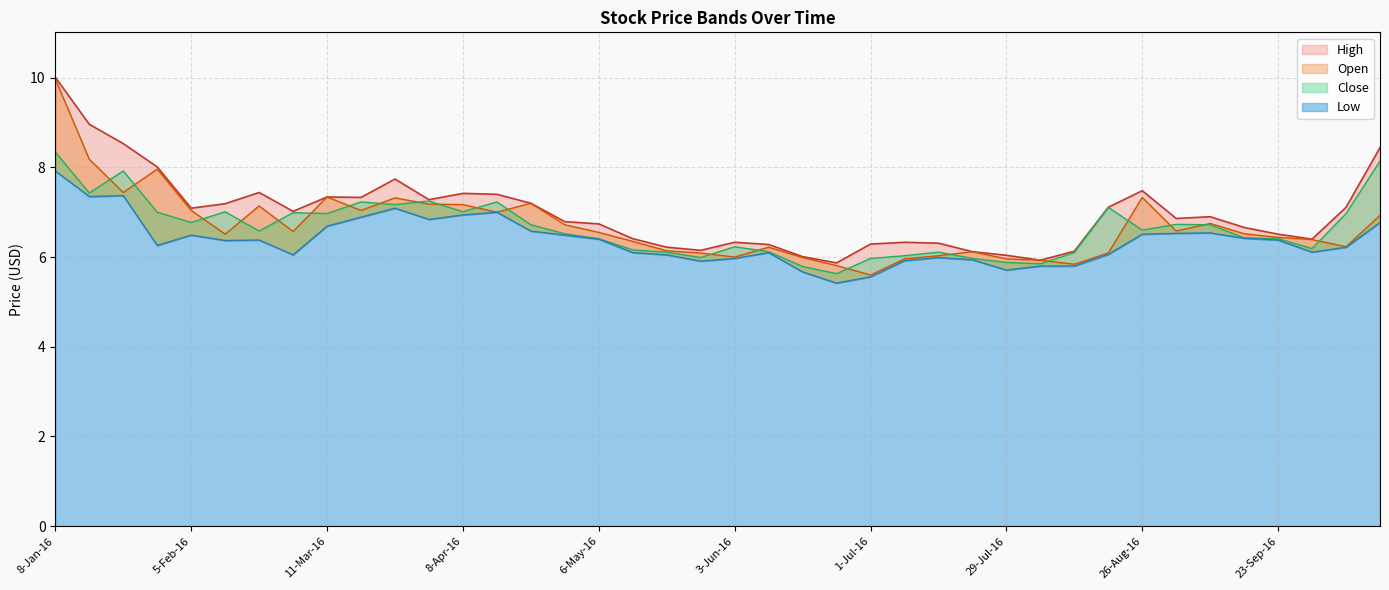

How many data points in Low are above 6?

29